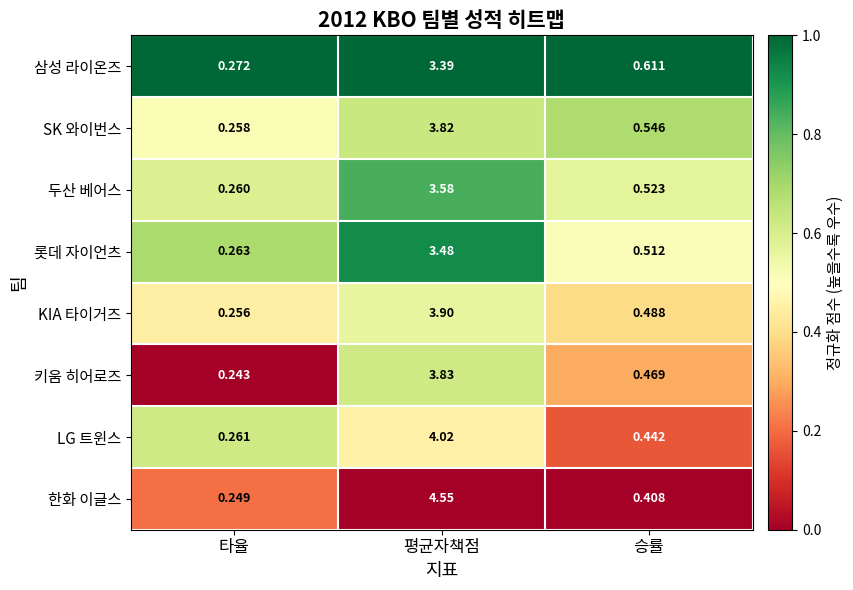

Which series has the largest range (max minus min)?

한화 이글스